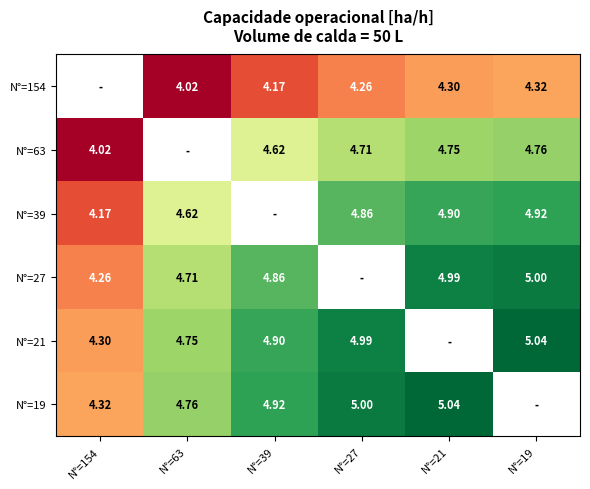

At which label is N°=19 closest to 4?

N°=154